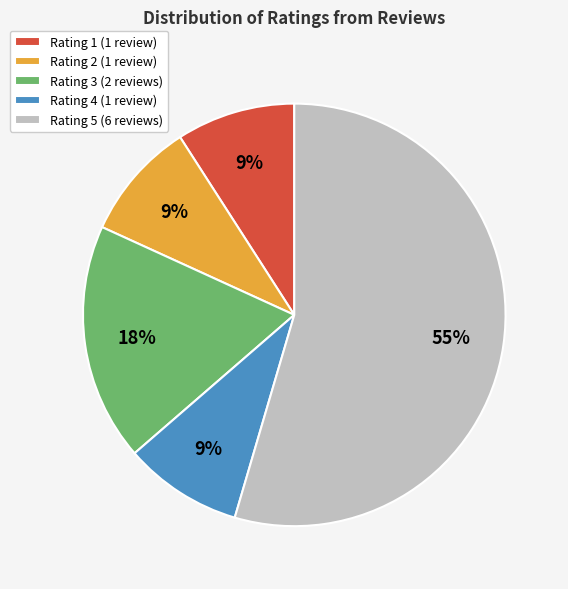

Is the sum of Rating 3 (2 reviews) and Rating 4 (1 review) greater than half?

No